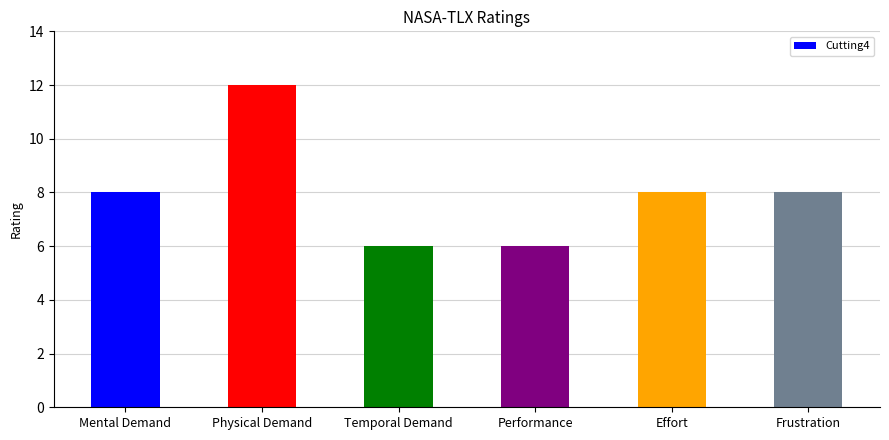

What position from the right is Performance?

3